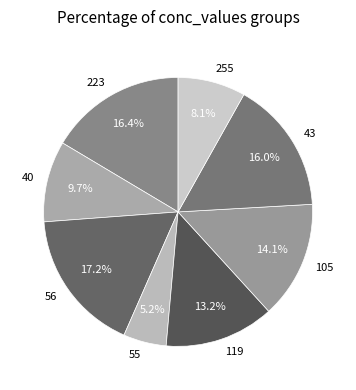

Count the number of slices in the pie.

8